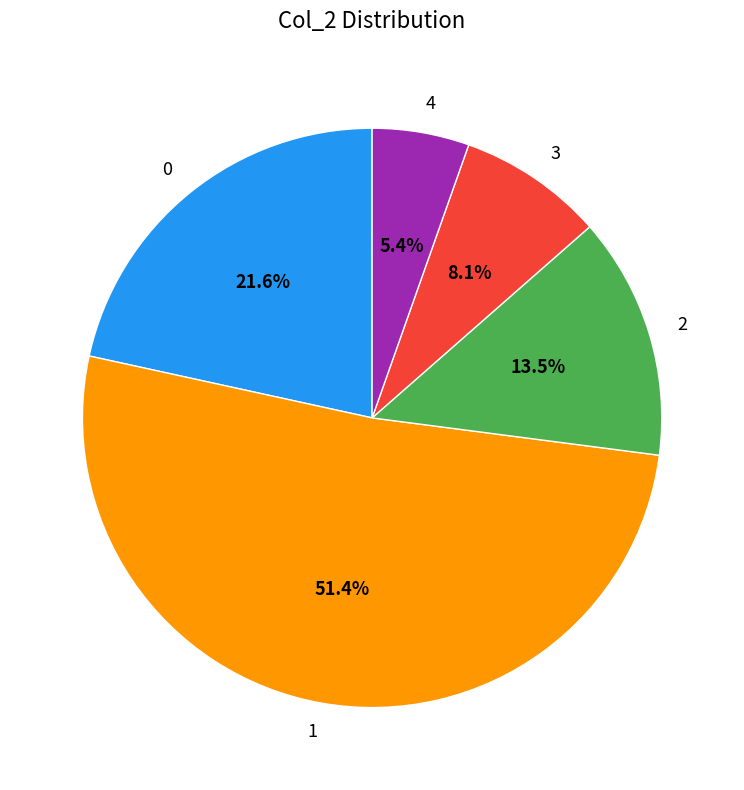

Which slice represents more than half of the pie?

1